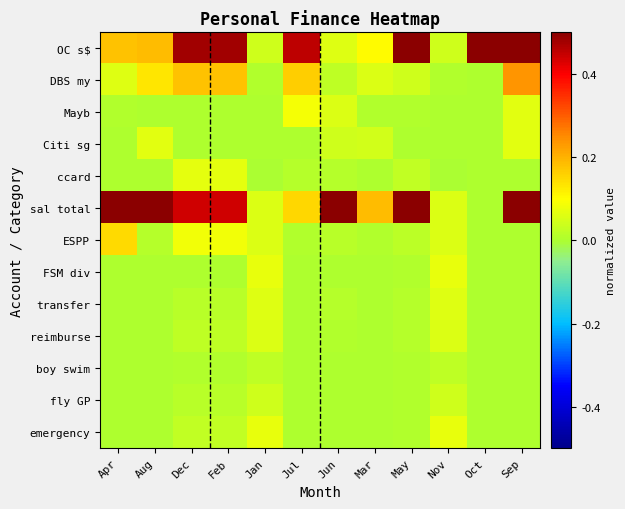

Count the number of categories in the chart.

12